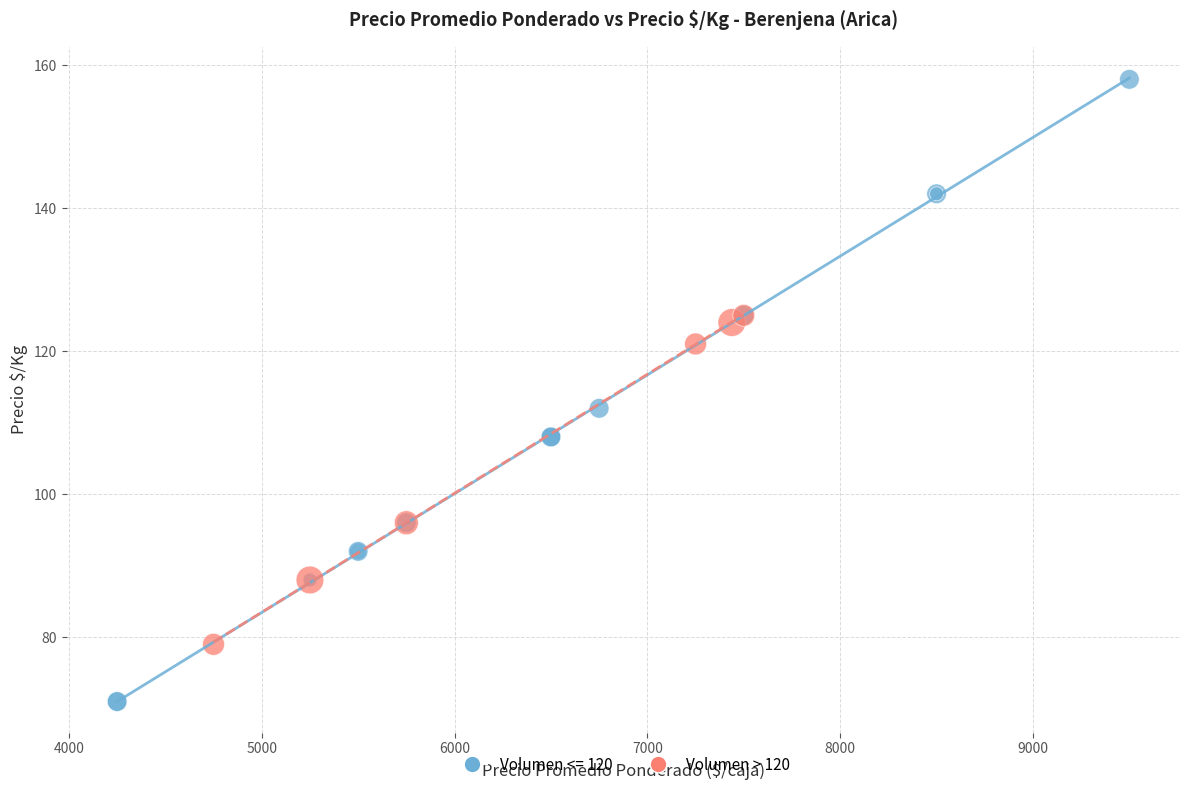

Which series contains the highest Y value?

Volumen <= 120